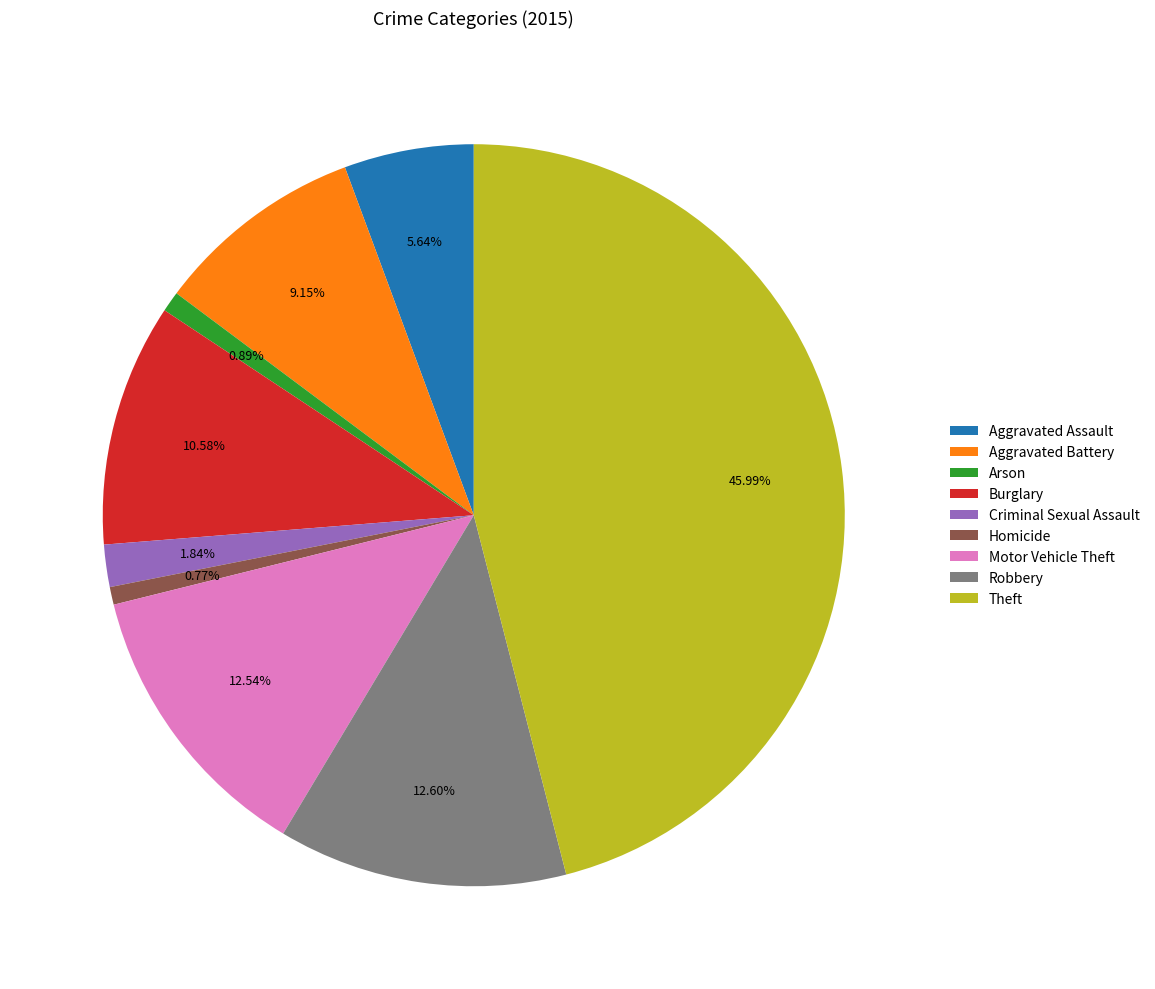

Between Theft and Criminal Sexual Assault, which is larger?

Theft